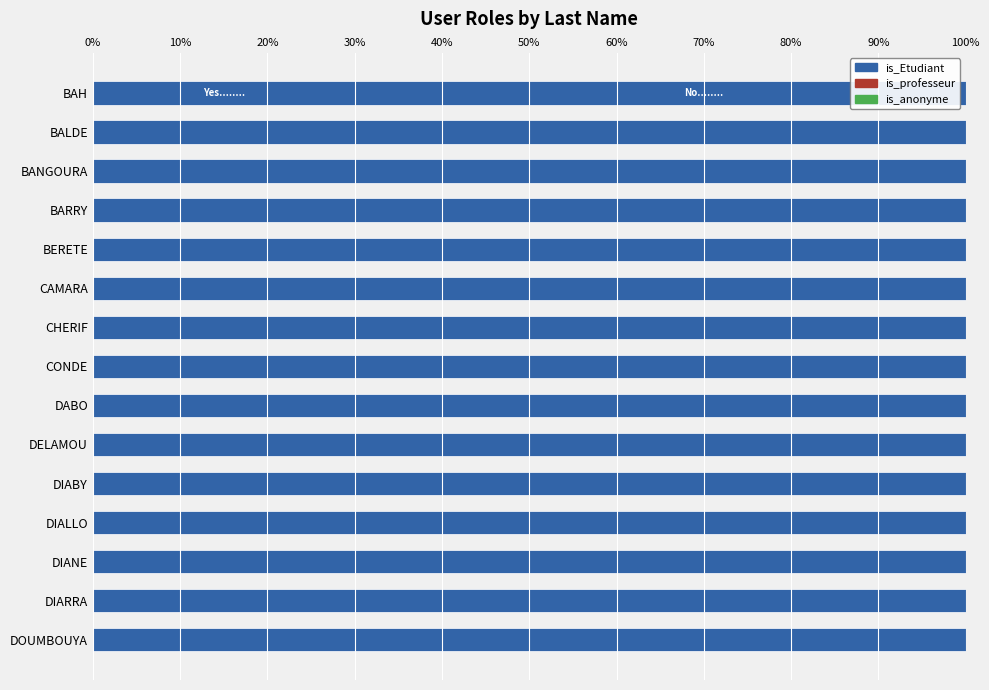

Count the number of categories in the chart.

15